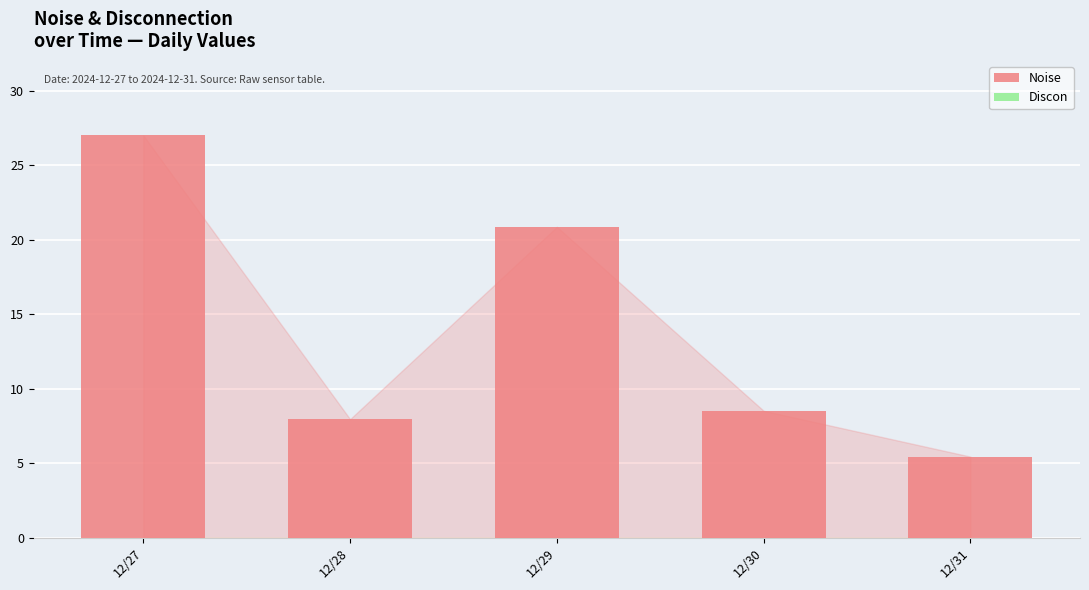

What is the difference between the maximum and minimum values?

21.6